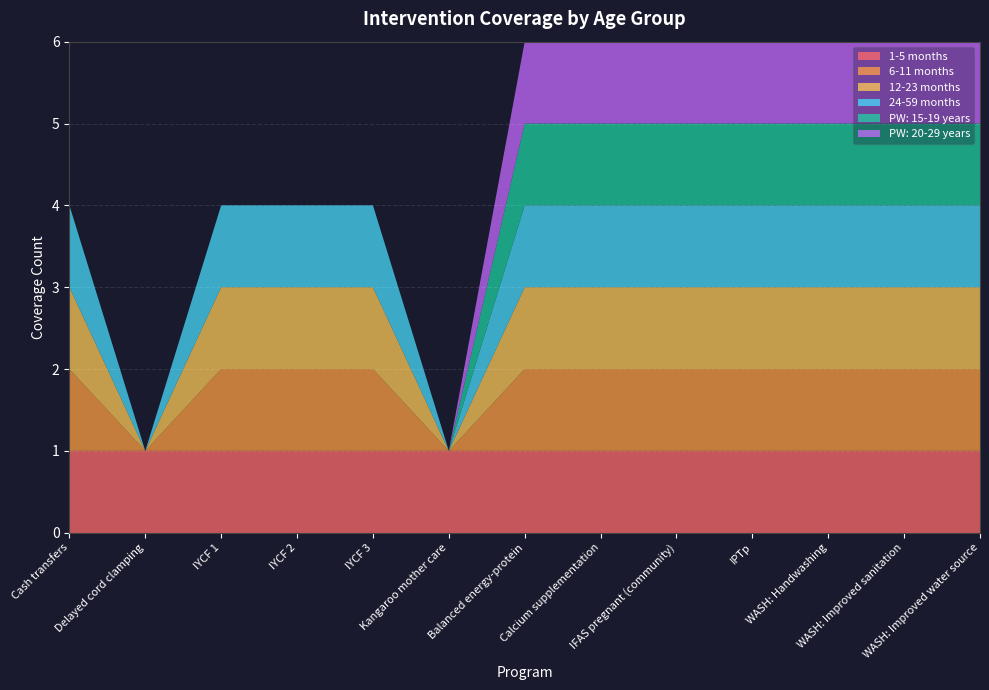

Reading left to right, list all the values displayed in this chart.

1-5 months: Cash transfers=1	Delayed cord clamping=1	IYCF 1=1	IYCF 2=1	IYCF 3=1	Kangaroo mother care=1	Balanced energy-protein=1	Calcium supplementation=1	IFAS pregnant (community)=1	IPTp=1	WASH: Handwashing=1	WASH: Improved sanitation=1	WASH: Improved water source=1
6-11 months: Cash transfers=1	Delayed cord clamping=0	IYCF 1=1	IYCF 2=1	IYCF 3=1	Kangaroo mother care=0	Balanced energy-protein=1	Calcium supplementation=1	IFAS pregnant (community)=1	IPTp=1	WASH: Handwashing=1	WASH: Improved sanitation=1	WASH: Improved water source=1
12-23 months: Cash transfers=1	Delayed cord clamping=0	IYCF 1=1	IYCF 2=1	IYCF 3=1	Kangaroo mother care=0	Balanced energy-protein=1	Calcium supplementation=1	IFAS pregnant (community)=1	IPTp=1	WASH: Handwashing=1	WASH: Improved sanitation=1	WASH: Improved water source=1
24-59 months: Cash transfers=1	Delayed cord clamping=0	IYCF 1=1	IYCF 2=1	IYCF 3=1	Kangaroo mother care=0	Balanced energy-protein=1	Calcium supplementation=1	IFAS pregnant (community)=1	IPTp=1	WASH: Handwashing=1	WASH: Improved sanitation=1	WASH: Improved water source=1
PW: 15-19 years: Cash transfers=0	Delayed cord clamping=0	IYCF 1=0	IYCF 2=0	IYCF 3=0	Kangaroo mother care=0	Balanced energy-protein=1	Calcium supplementation=1	IFAS pregnant (community)=1	IPTp=1	WASH: Handwashing=1	WASH: Improved sanitation=1	WASH: Improved water source=1
PW: 20-29 years: Cash transfers=0	Delayed cord clamping=0	IYCF 1=0	IYCF 2=0	IYCF 3=0	Kangaroo mother care=0	Balanced energy-protein=1	Calcium supplementation=1	IFAS pregnant (community)=1	IPTp=1	WASH: Handwashing=1	WASH: Improved sanitation=1	WASH: Improved water source=1